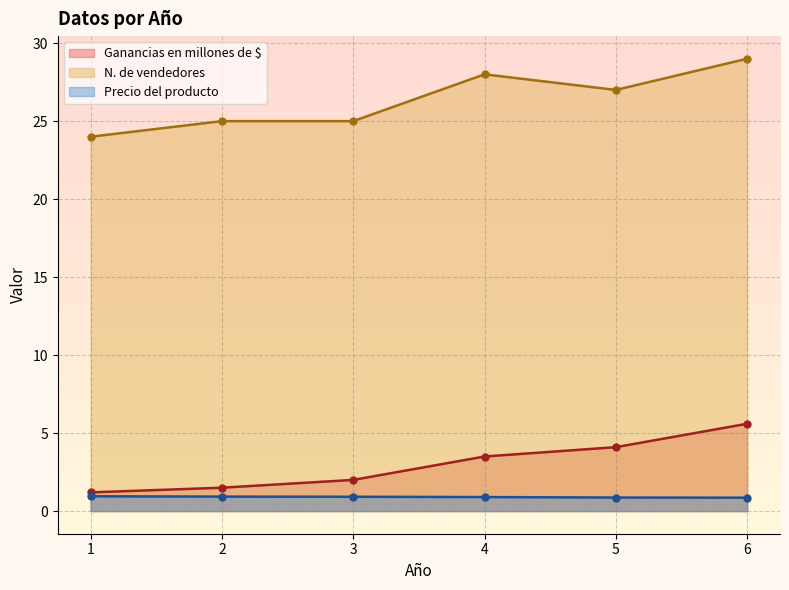

How many data points in N. de vendedores are above 27?

2